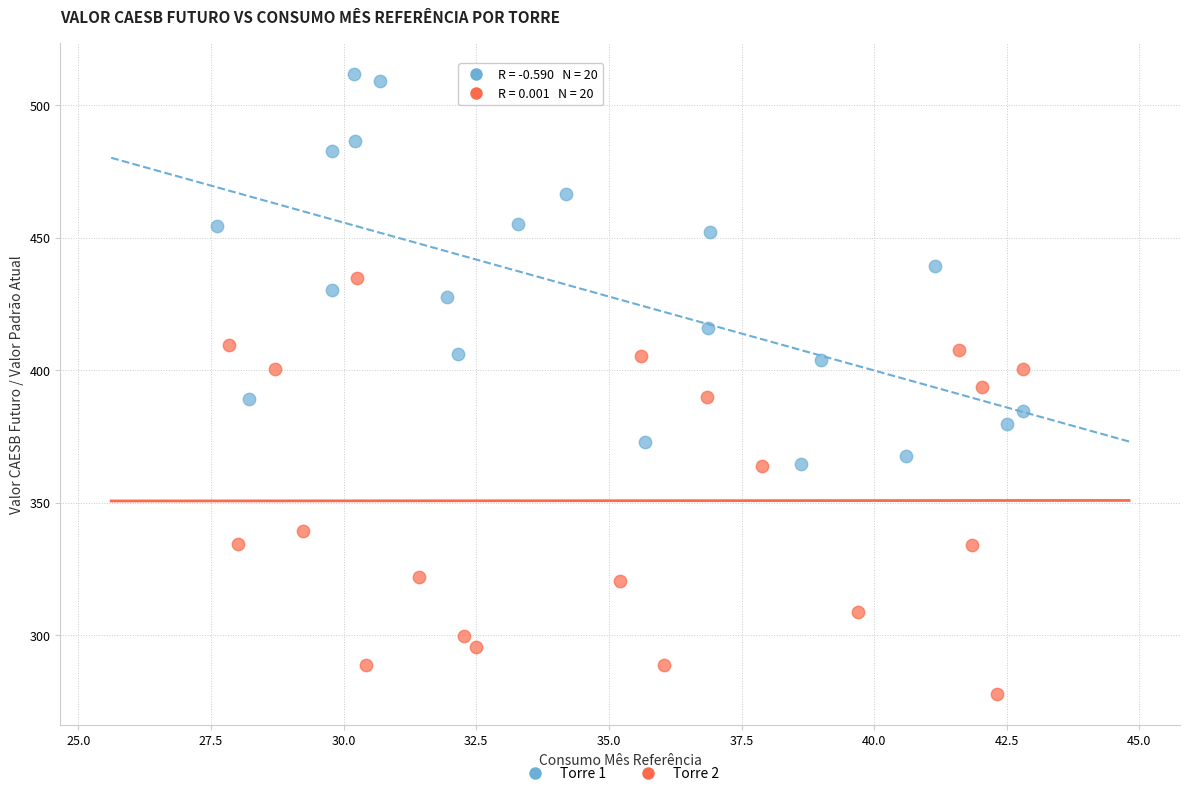

Which series contains the lowest Y value?

Torre 2